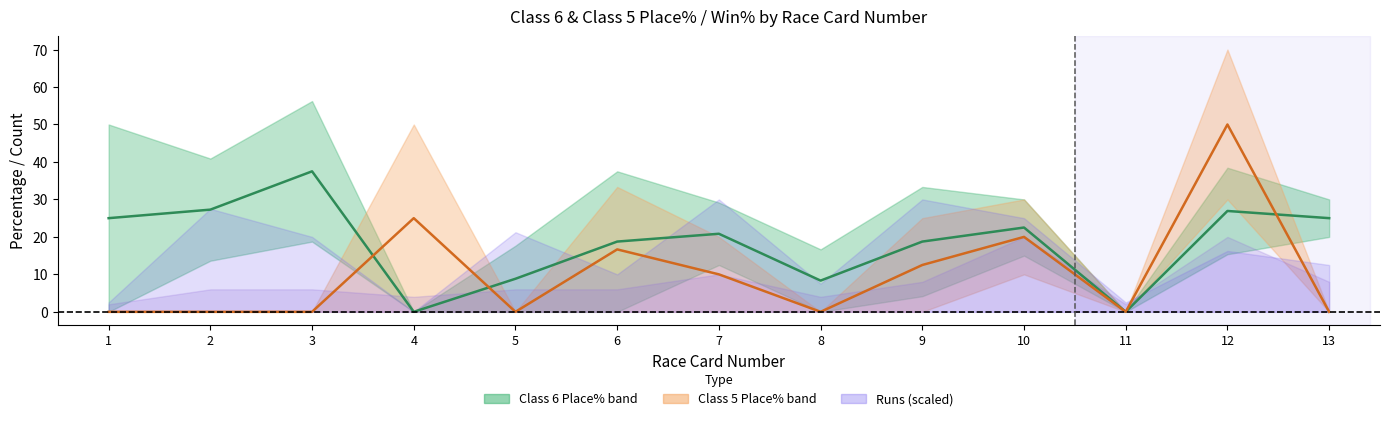

How many lines are shown in the chart?

2